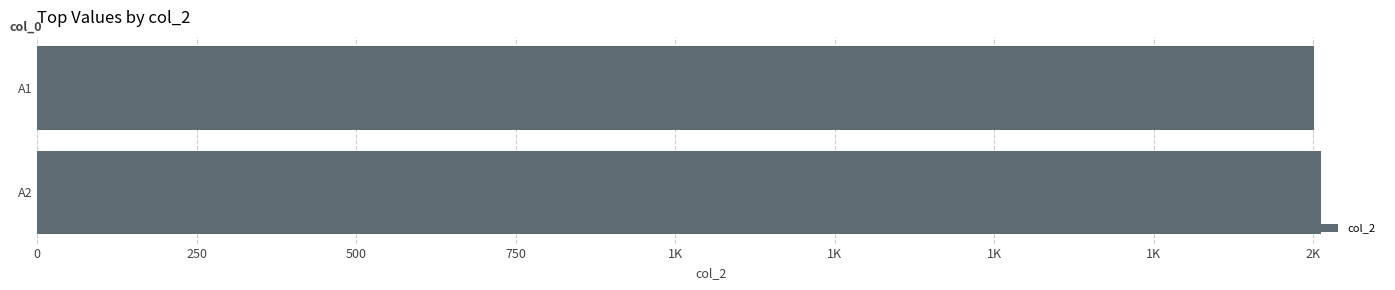

What is the minimum value shown in the chart?

2001